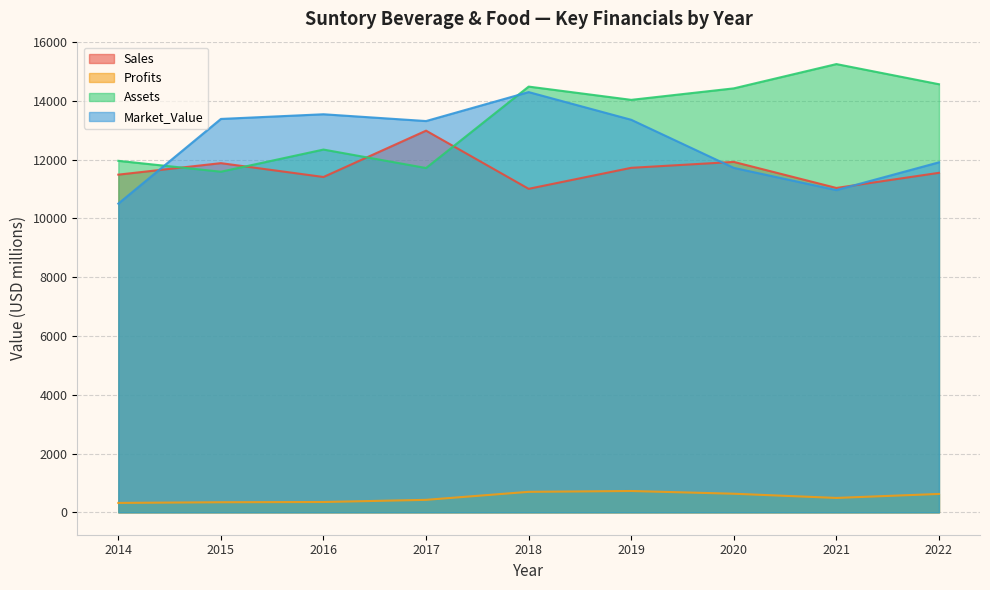

At which label does Assets reach its minimum?

2015